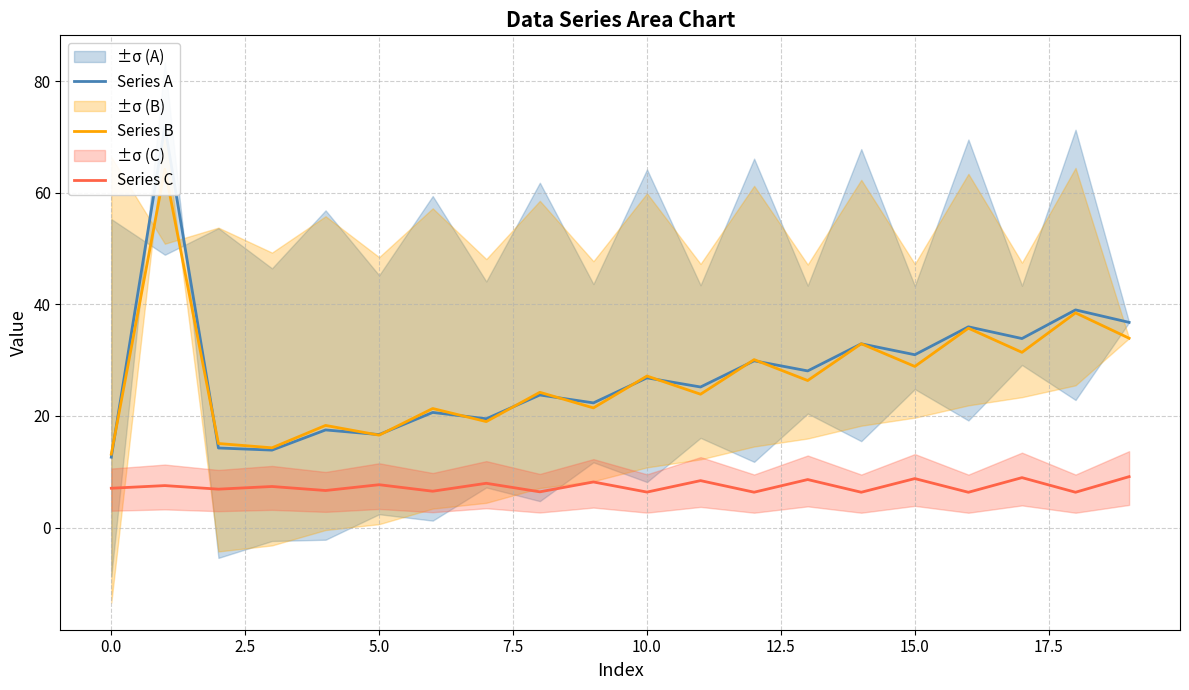

How many interior local peaks does the Series C series have?

9